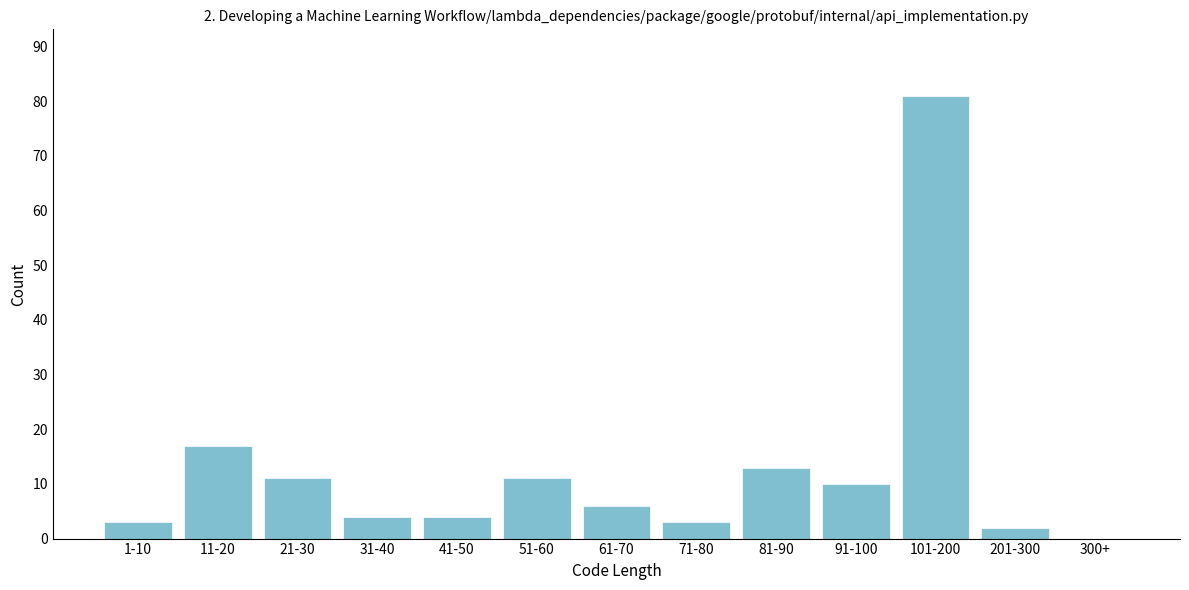

Reading left to right, list all the values displayed in this chart.

1-10=3	11-20=17	21-30=11	31-40=4	41-50=4	51-60=11	61-70=6	71-80=3	81-90=13	91-100=10	101-200=81	201-300=2	300+=0